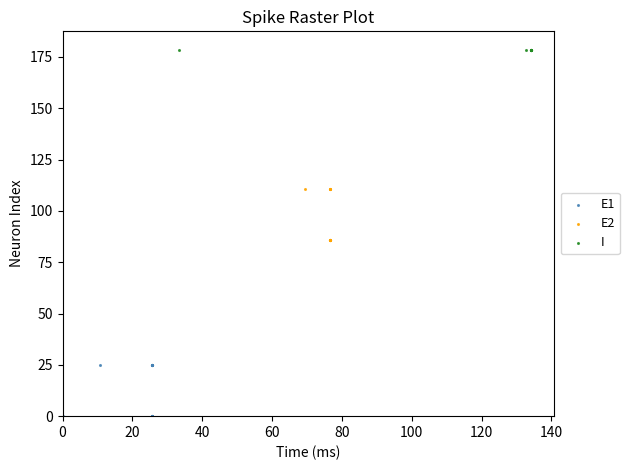

Which series contains the highest Y value?

I